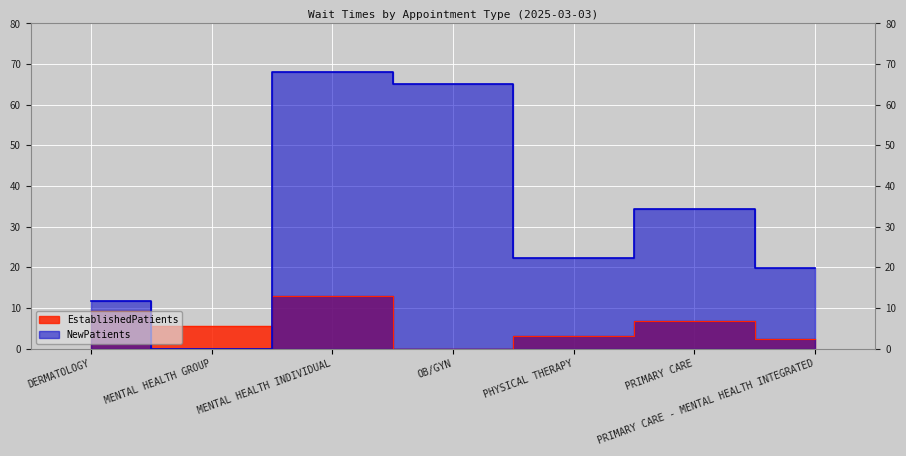

How many lines are shown in the chart?

2